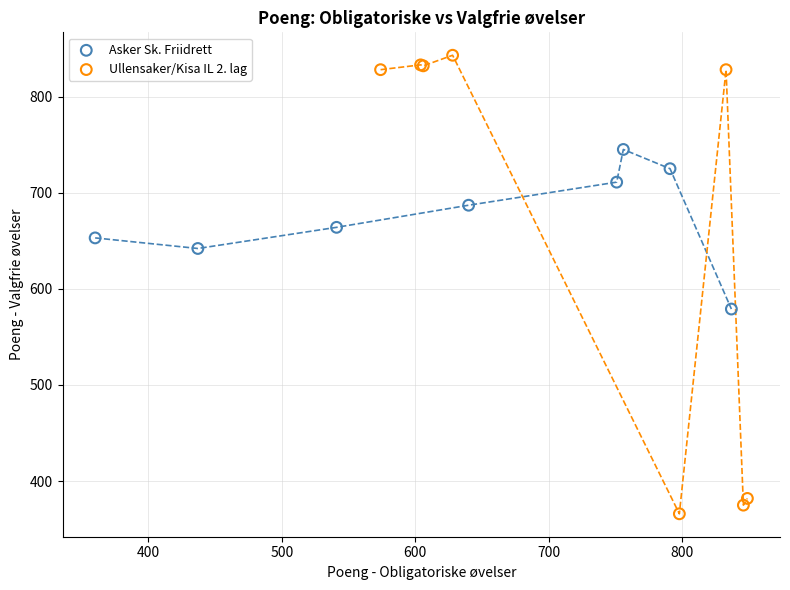

What are all the series names shown in the legend?

Asker Sk. Friidrett, Ullensaker/Kisa IL 2. lag